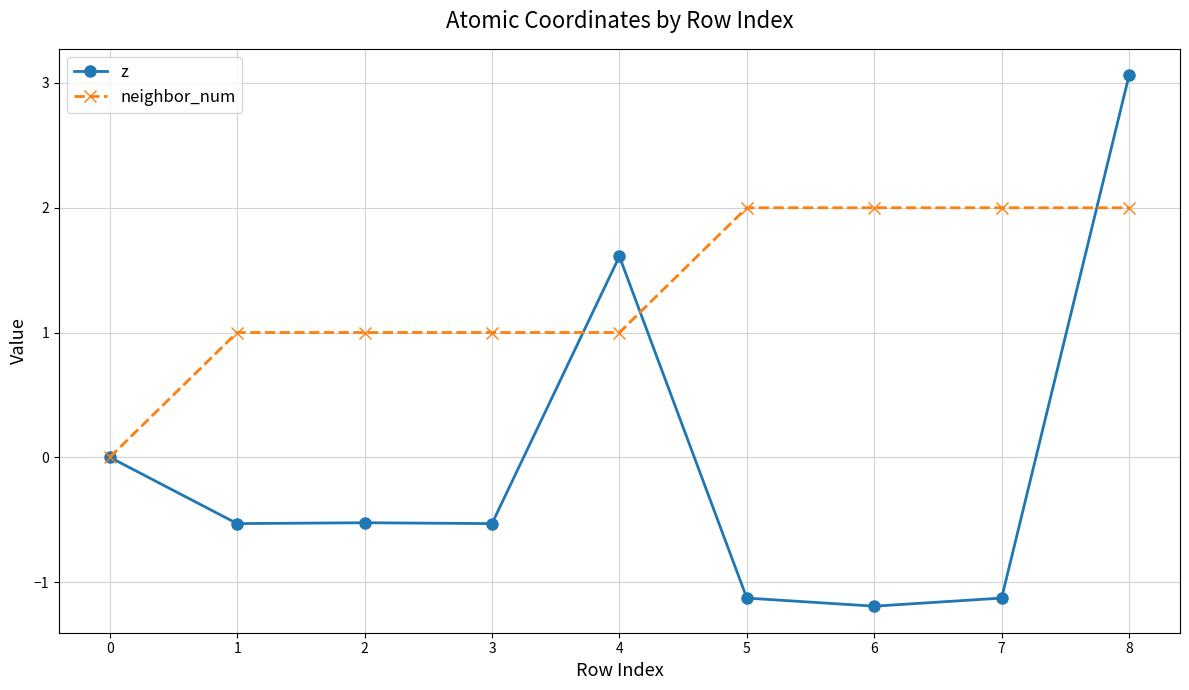

List the series in order of their overall mean, highest first.

neighbor_num, z